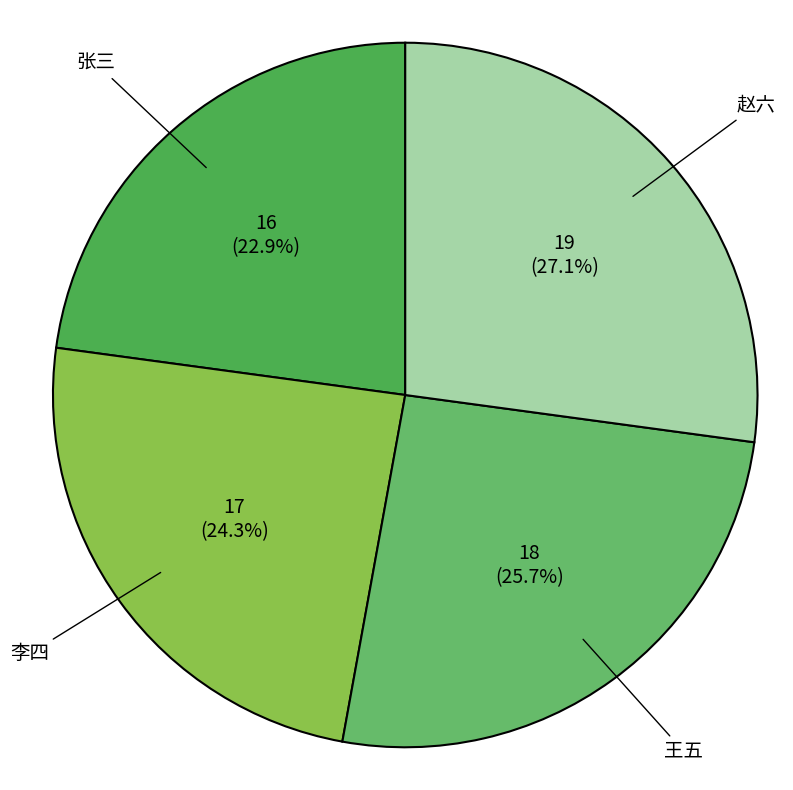

To the nearest percent, what is the average slice percentage?

25%